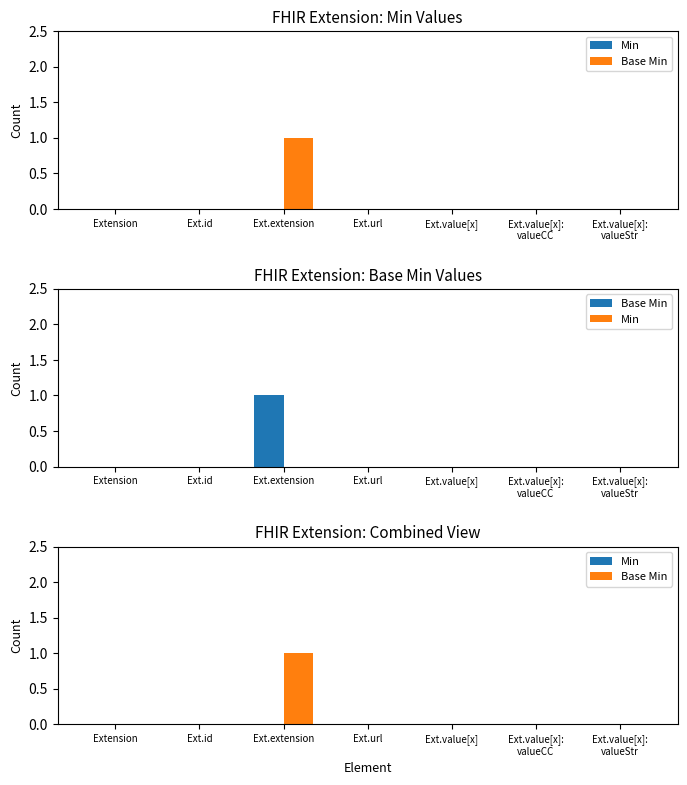

The Min series shows 0 at Ext.id. True or false?

True